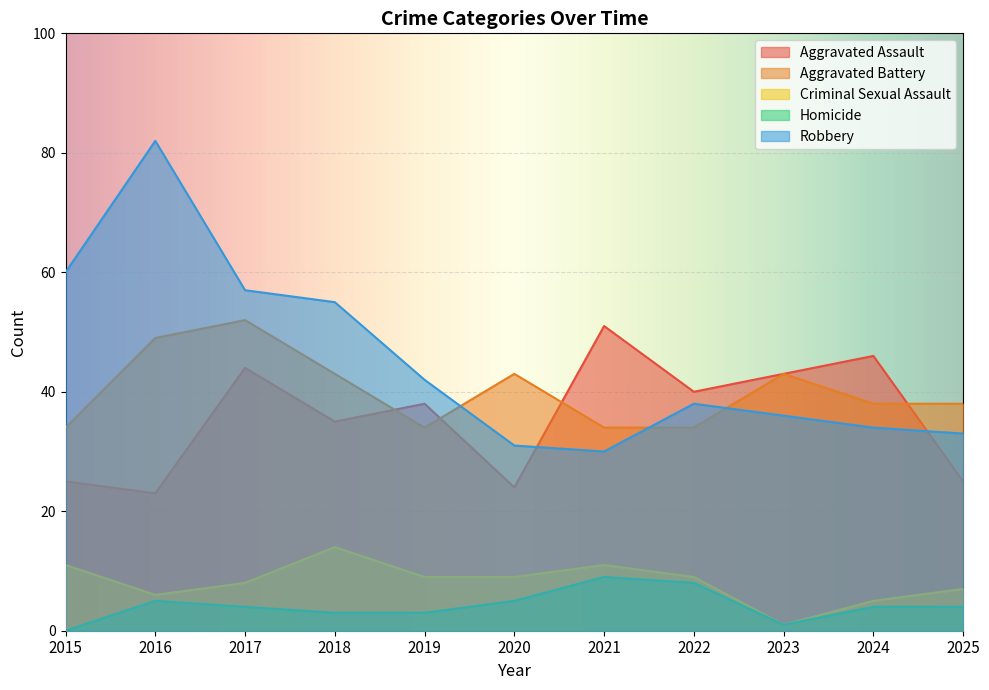

How many data points in Aggravated Assault are less than 38?

5